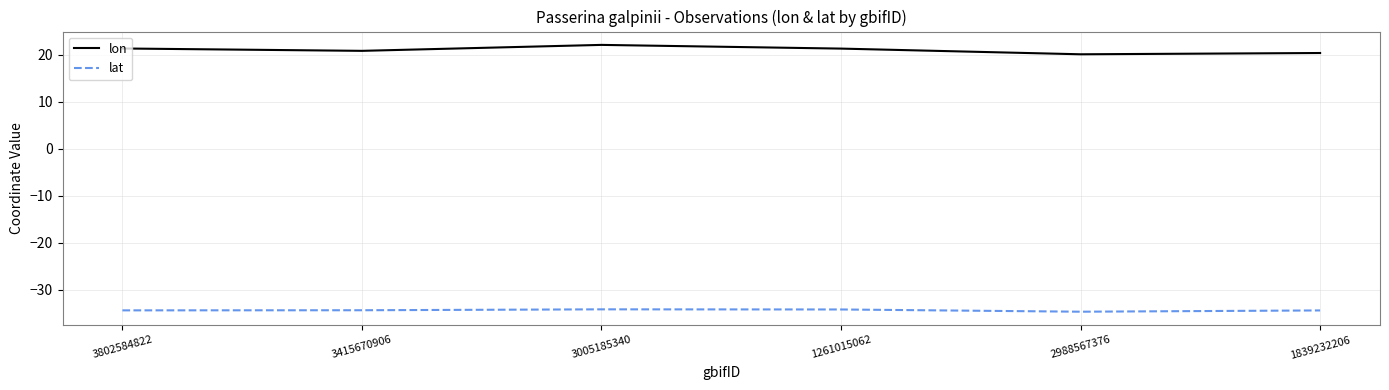

True or false: lon and lat cross at least once.

False